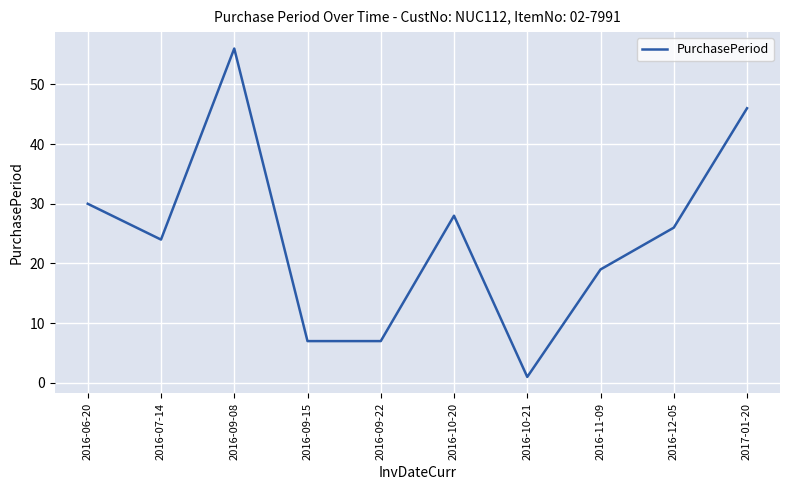

What is the change in value from 2016-06-20 to 2016-12-05?

-4